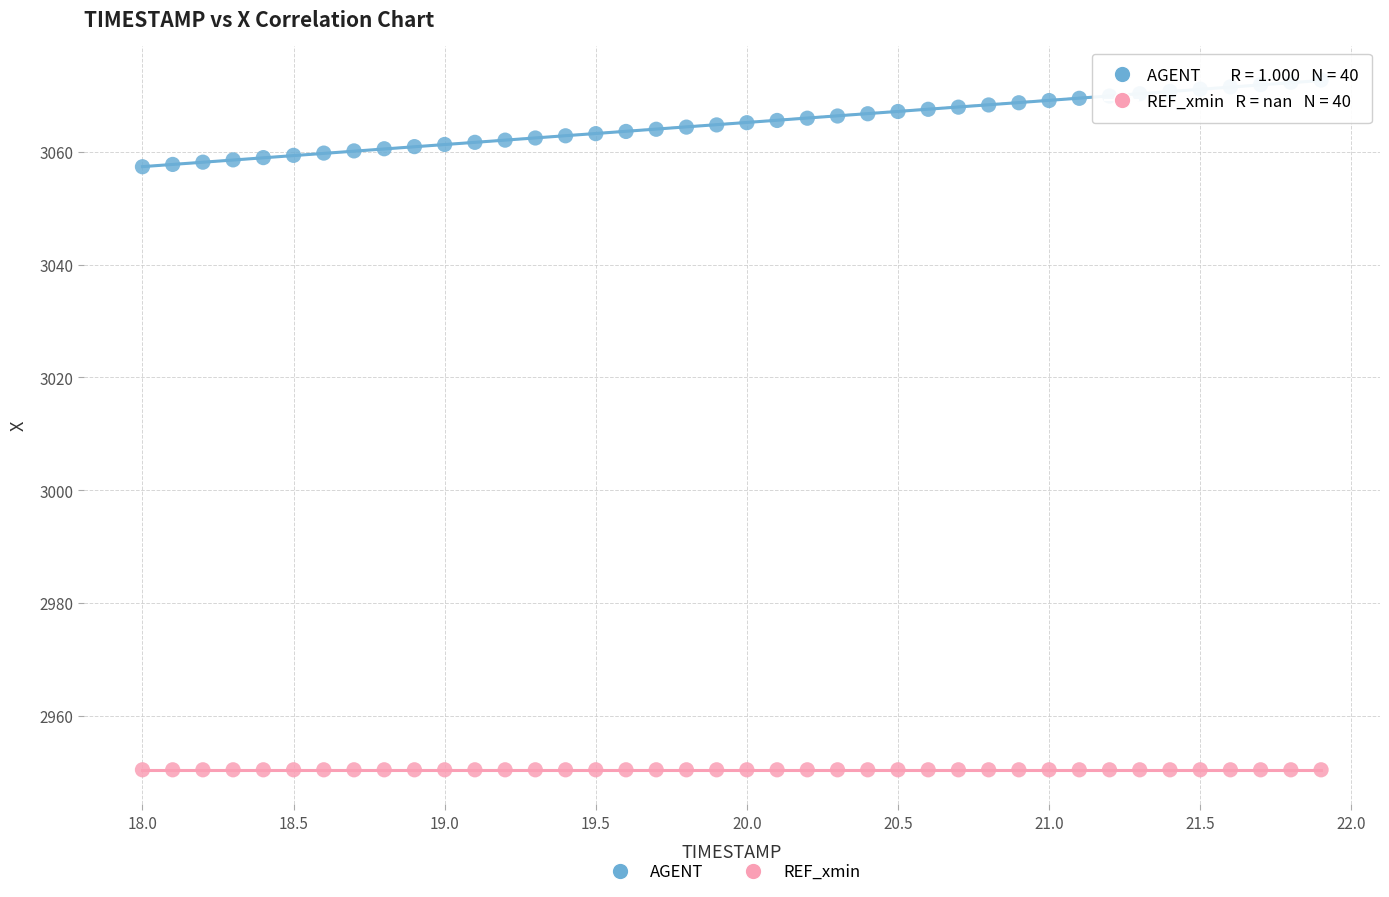

Which series contains the highest Y value?

AGENT